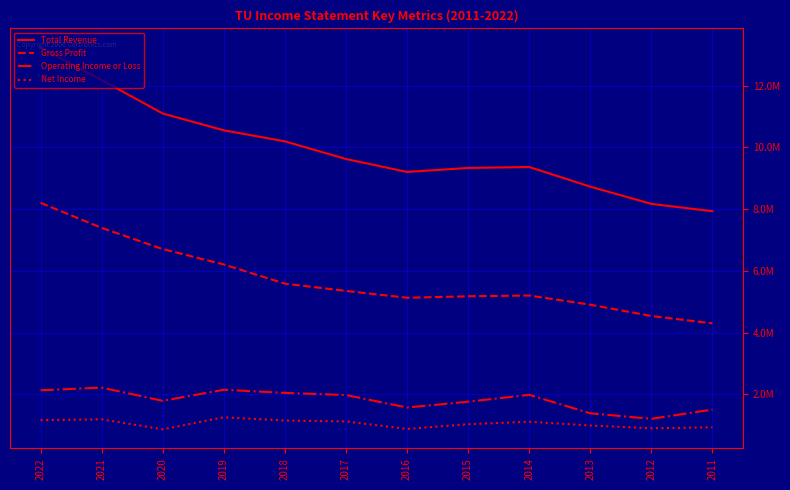

What are all the series names shown in the legend?

Total Revenue, Gross Profit, Operating Income or Loss, Net Income